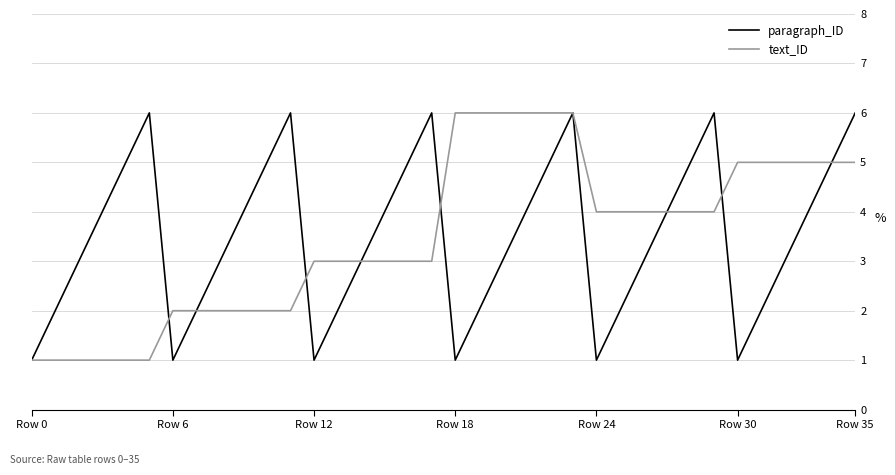

What is the maximum value for text_ID?

6